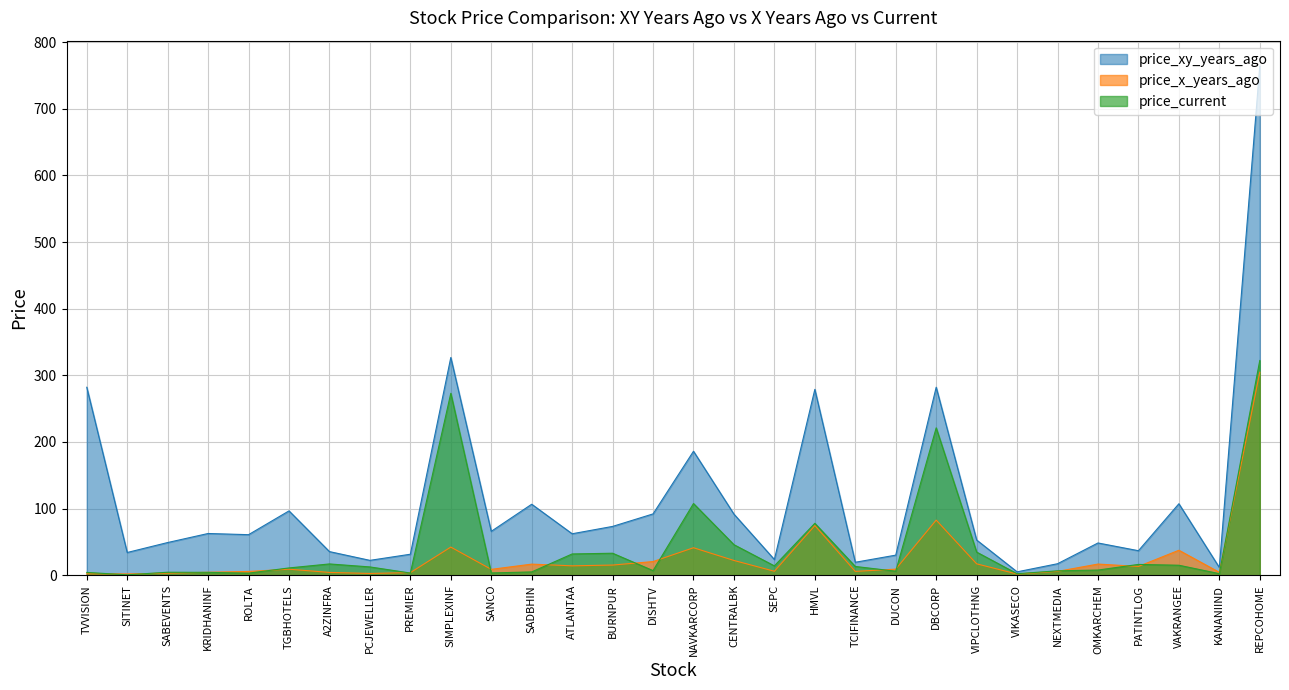

How many data points in price_xy_years_ago are above 62?

15